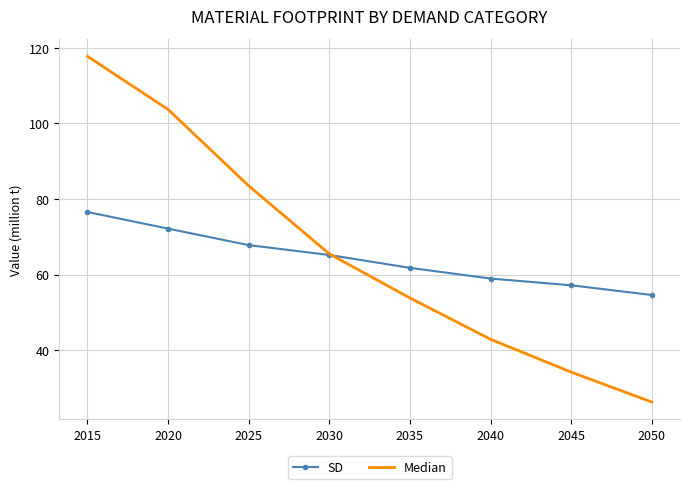

Read the SD value at 2025.

67.8